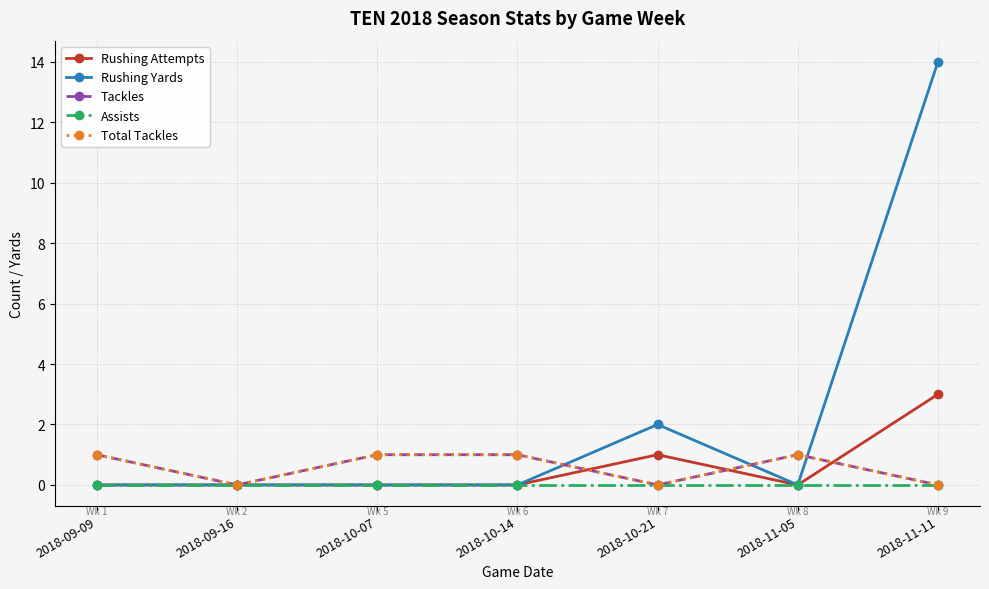

True or false: Rushing Yards and Total Tackles cross at least once.

True